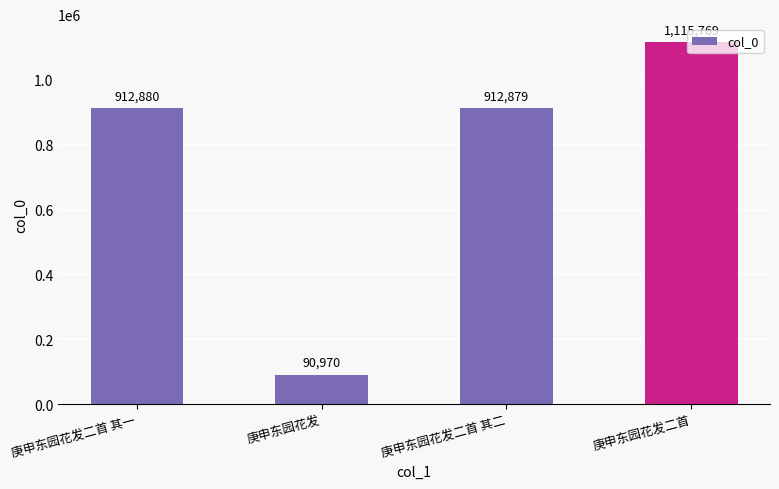

What is the approximate value at 庚申东园花发二首, to the nearest 100?

1115800